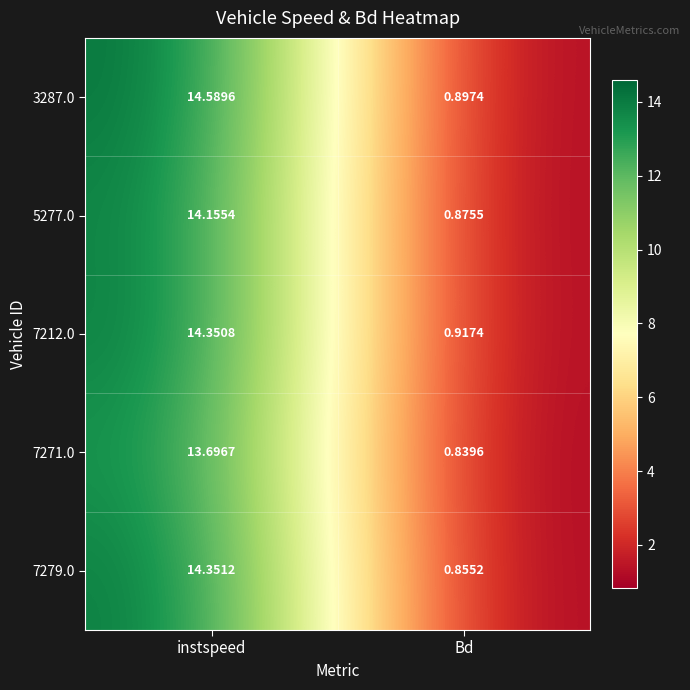

How many distinct data groups are displayed?

5